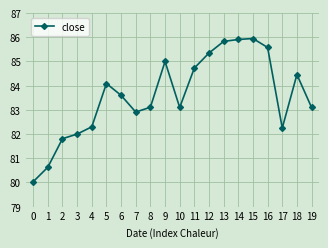

At which category does the data reach its first local peak?

5